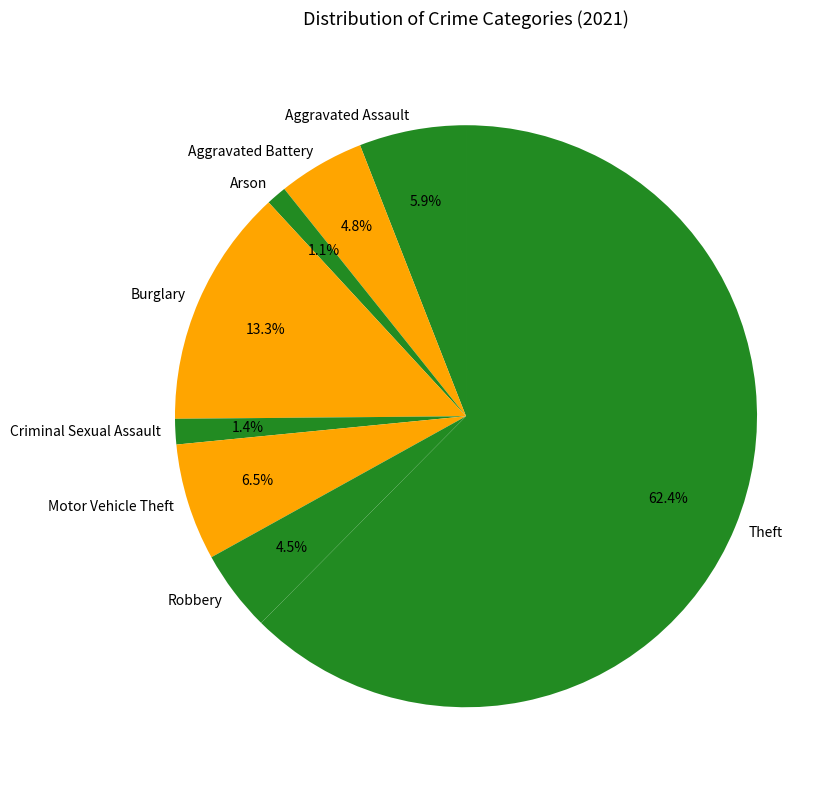

True or false: Arson accounts for 1% of the total.

True